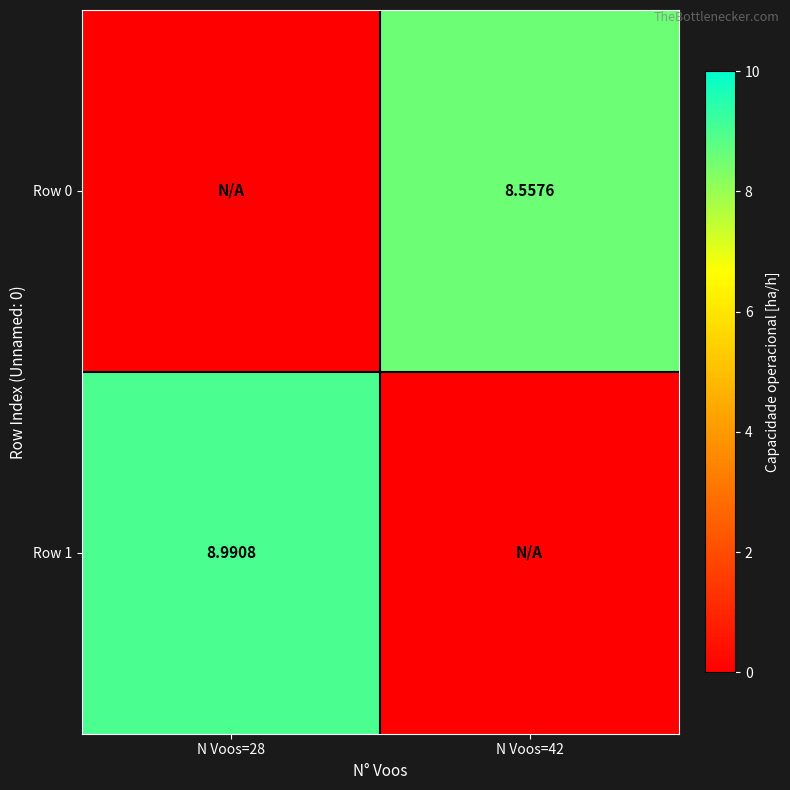

Is the value of Row 1 at N Voos=28 greater than the value of Row 0 at N Voos=42?

Yes